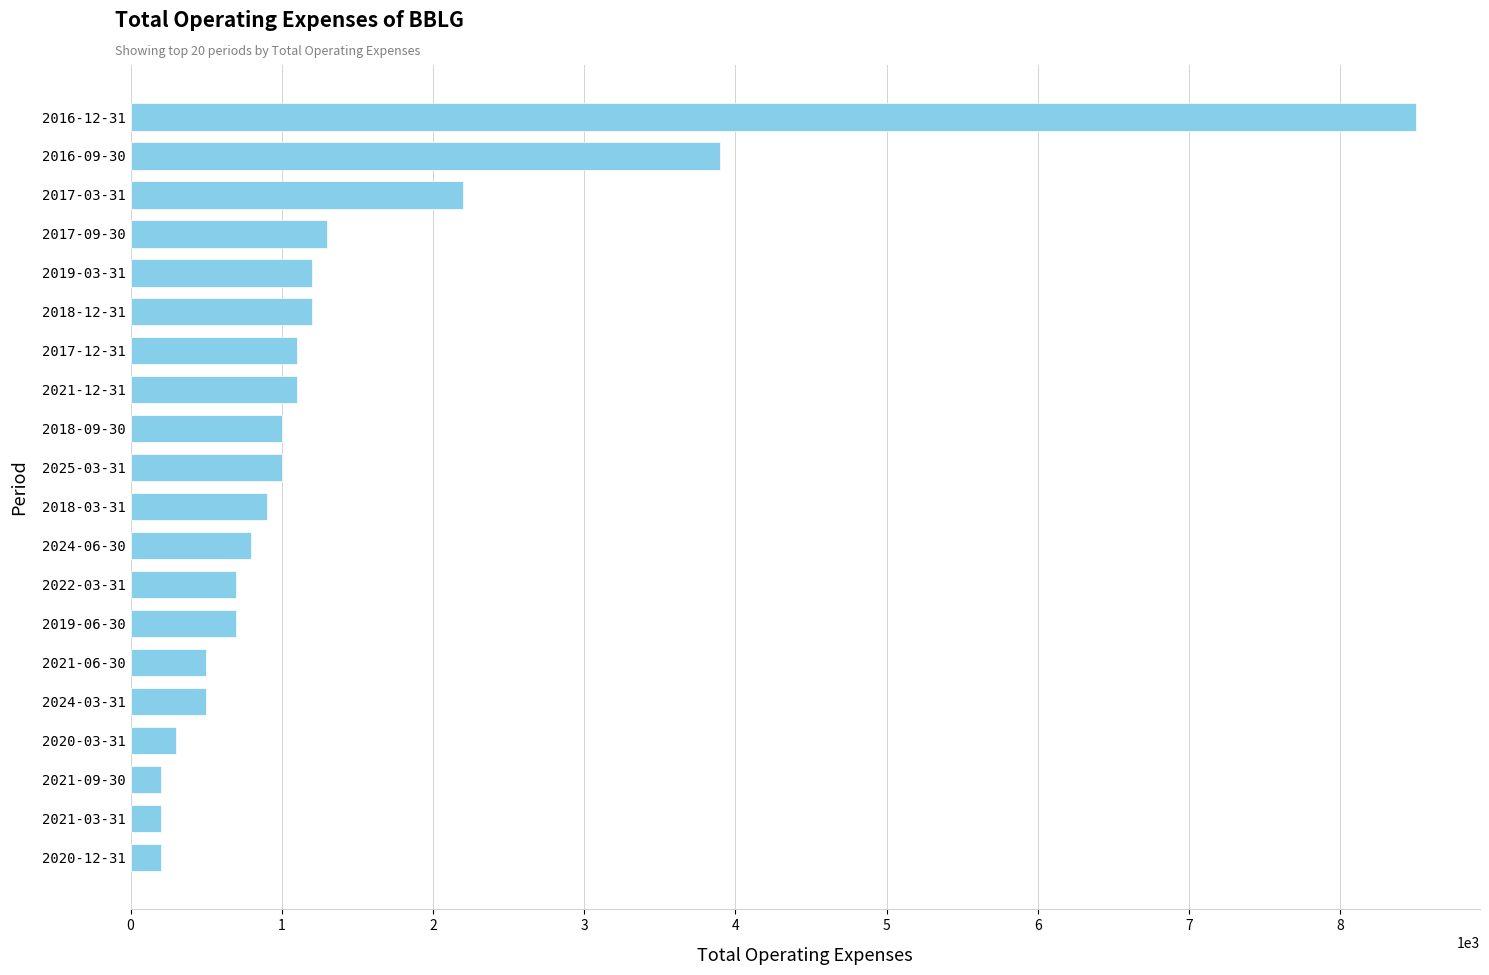

Which has a higher value, 2021-12-31 or 2020-03-31?

2021-12-31